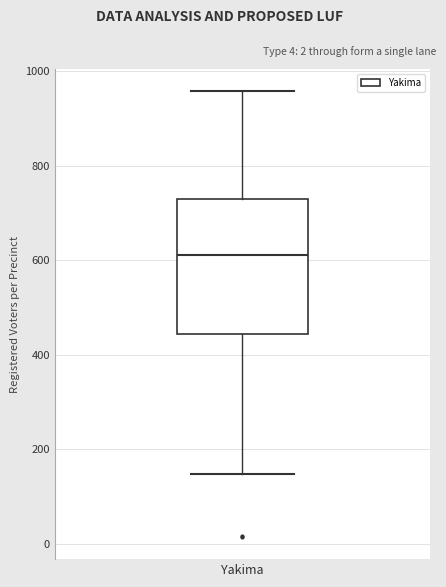

Where is the lower edge of the box for Yakima on the y-axis? The values are not printed on the chart, so give them approximately, as read against the axis.

440